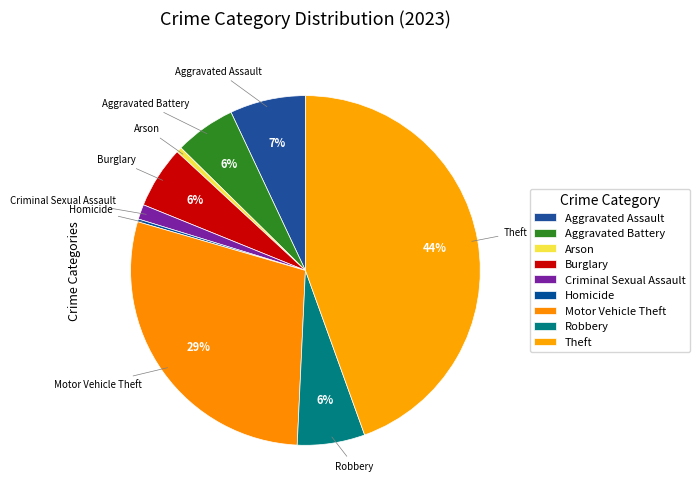

To the nearest percent, what portion does Aggravated Battery represent?

6%